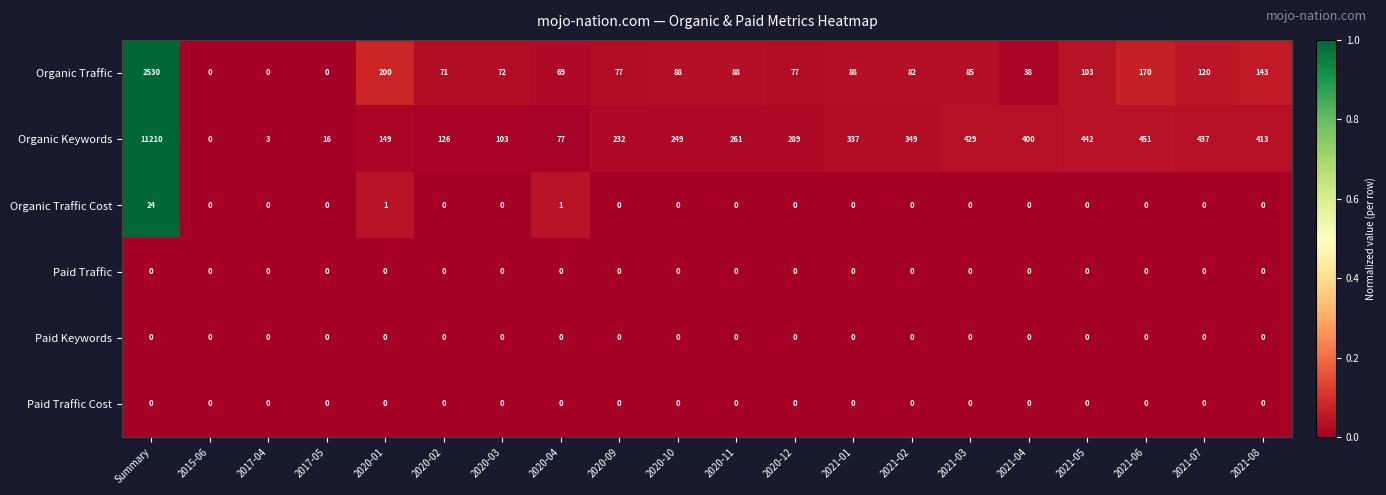

What value does the Organic Traffic series have at 2020-12, to the nearest 10?

80